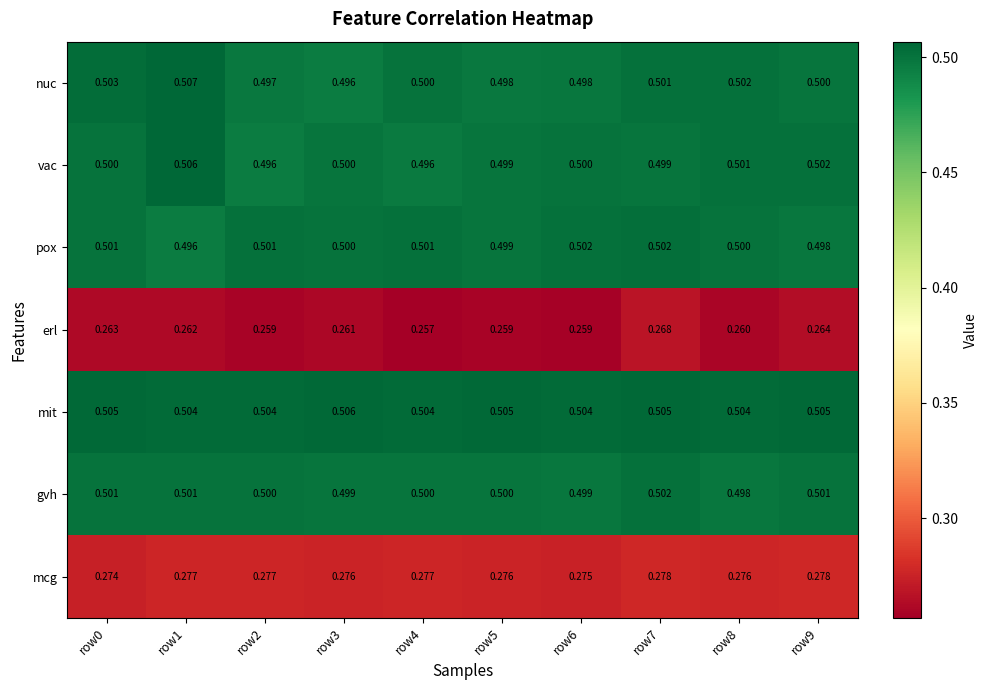

Which series has the largest total across all categories?

mit